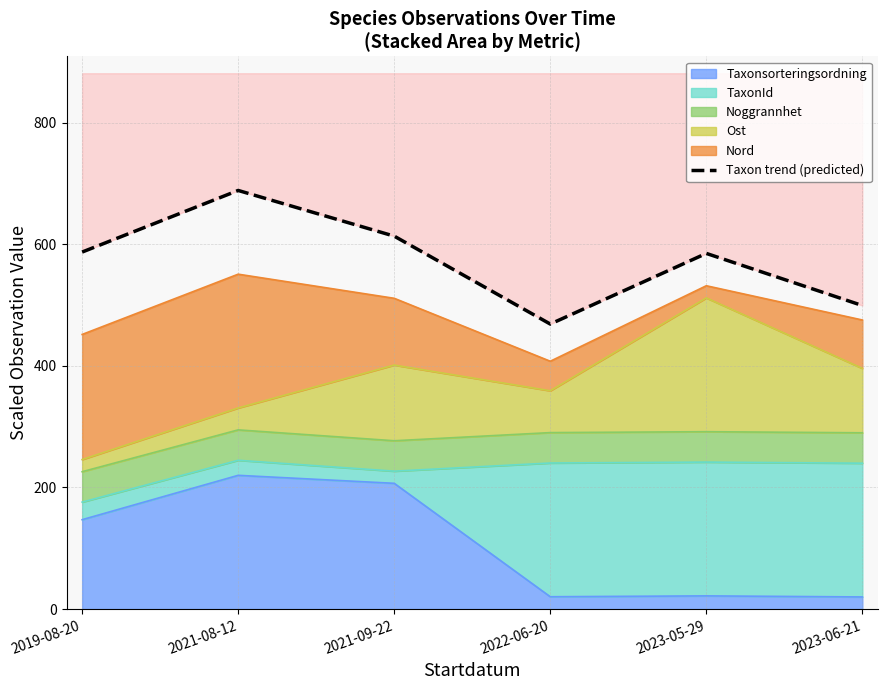

Approximately how many times larger is the value at 2023-06-21 compared to 2023-05-29?

0.9